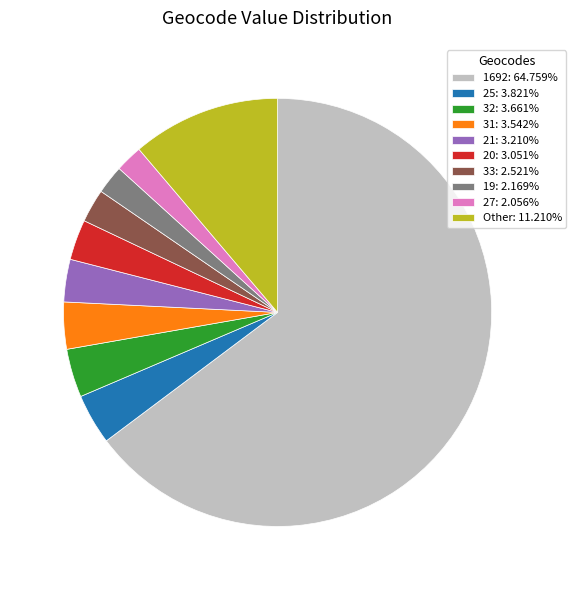

Count the number of slices in the pie.

10